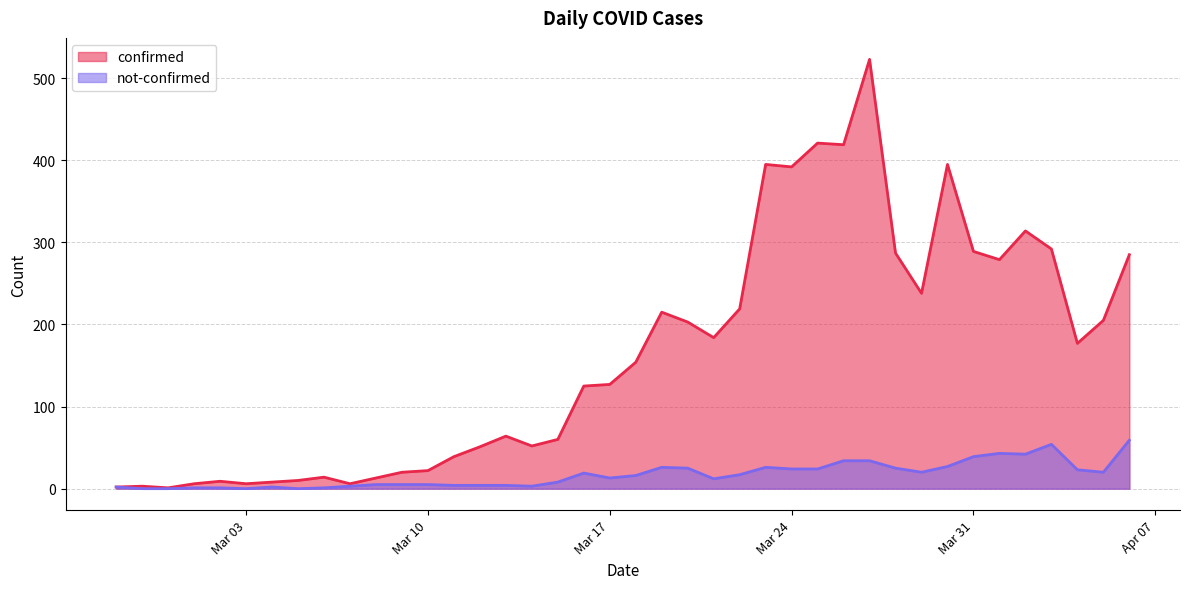

Between 2020-03-13 and 2020-03-02, which is larger?

2020-03-13